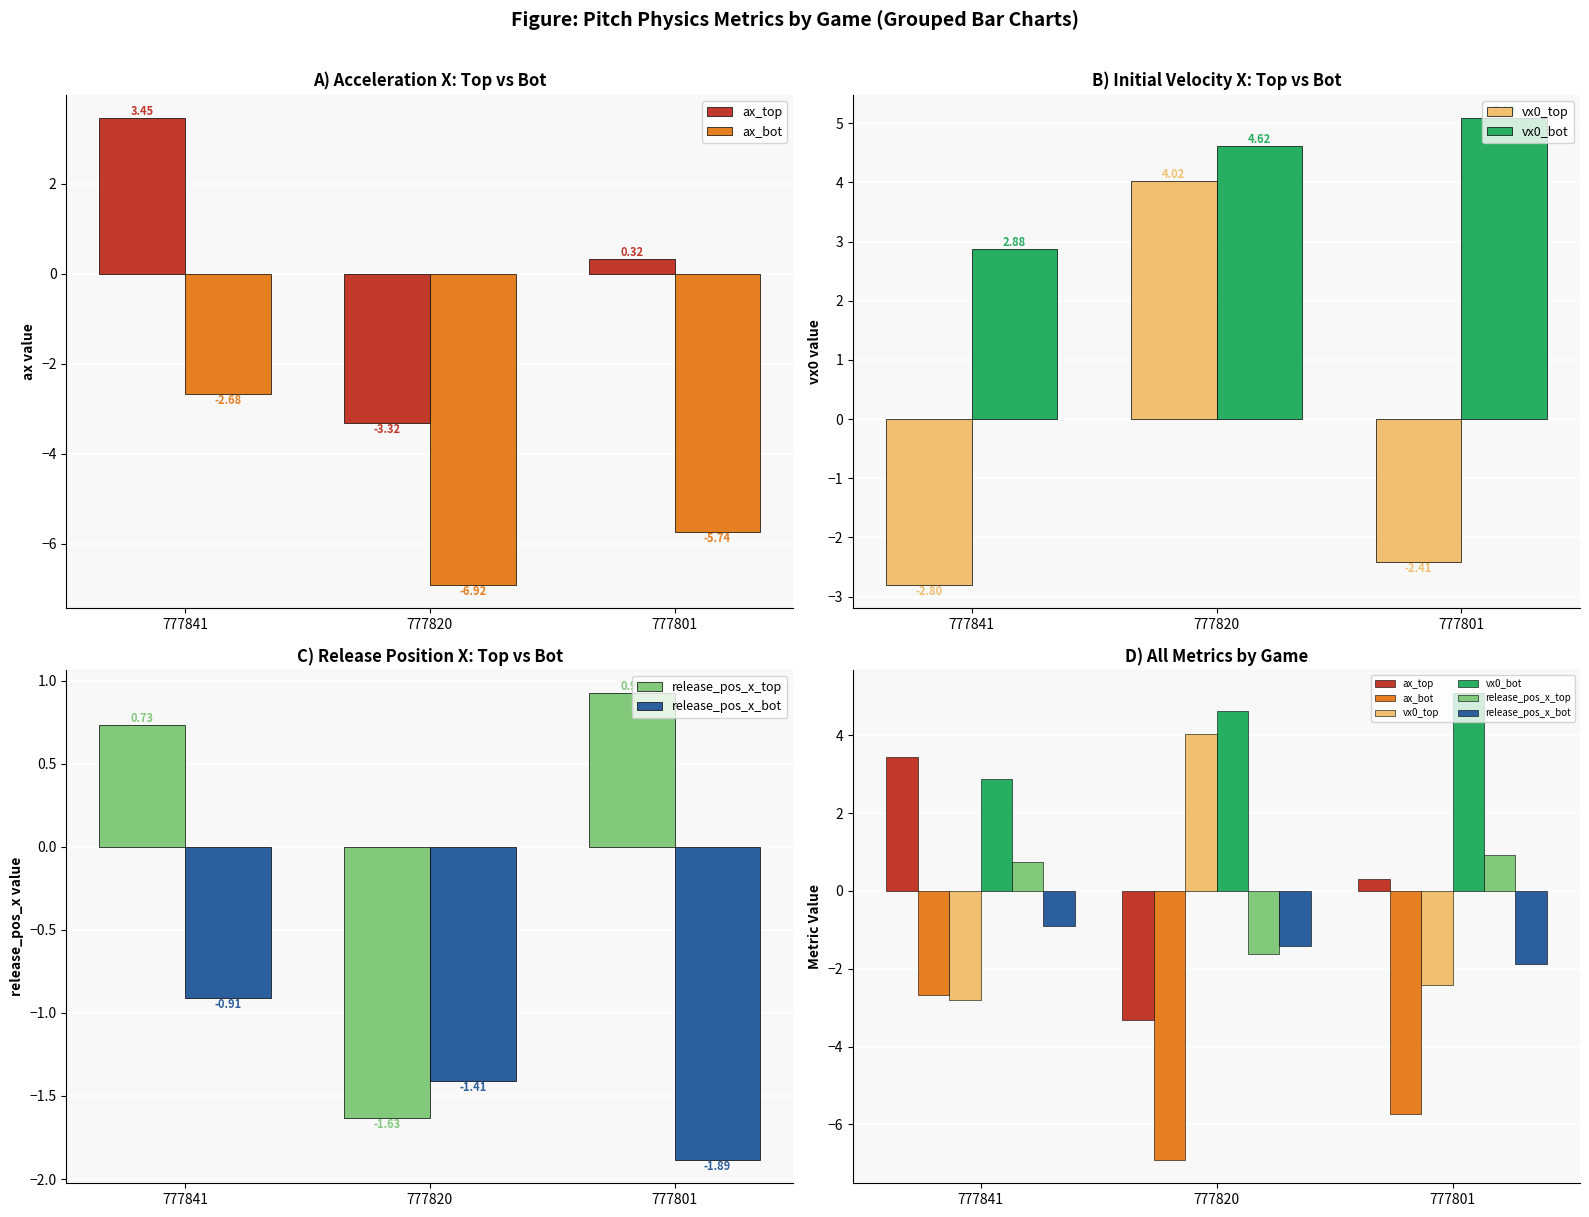

Reading right to left, what are all the values shown in this chart?

ax_top: 0.3	-3.3	3.5
ax_bot: -5.7	-6.9	-2.7
vx0_top: -2.4	4.0	-2.8
vx0_bot: 5.1	4.6	2.9
release_pos_x_top: 0.9	-1.6	0.7
release_pos_x_bot: -1.9	-1.4	-0.9